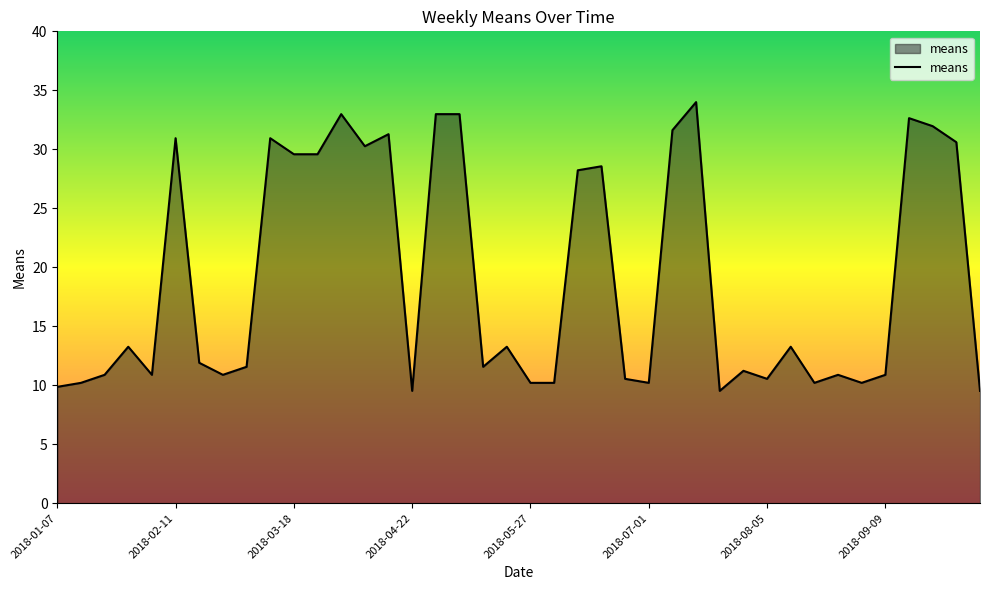

What is the minimum value shown in the chart?

9.5